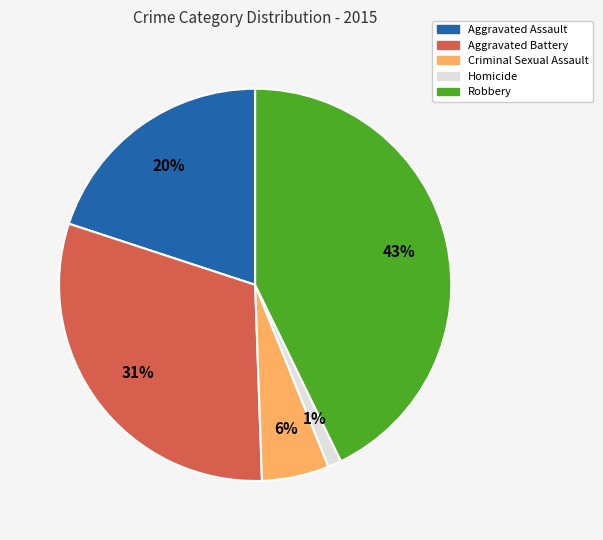

What percentage is the Homicide slice, to the nearest percent?

1%